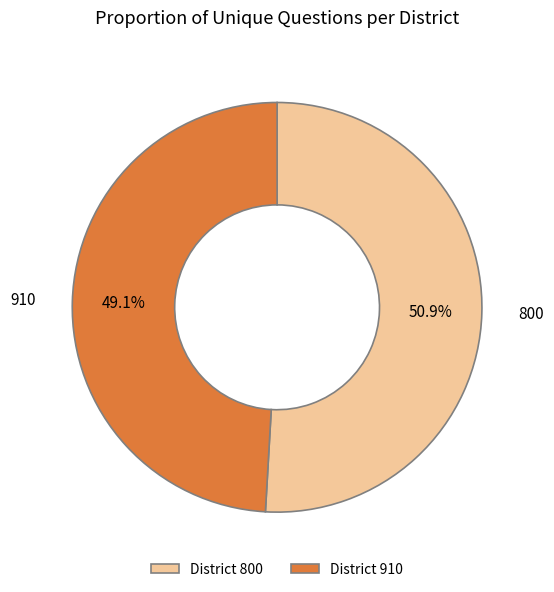

What percentage do District 800 and District 910 together represent?

100.0%